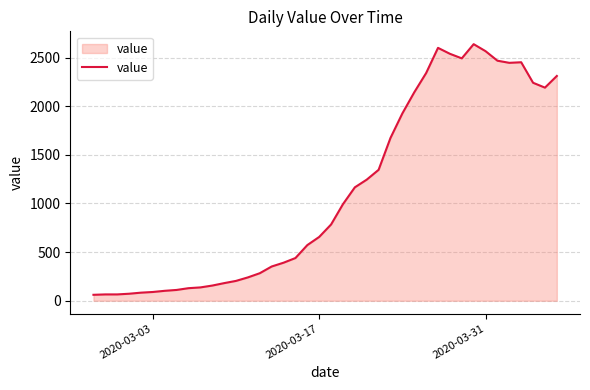

What is the maximum value shown in the chart?

2638